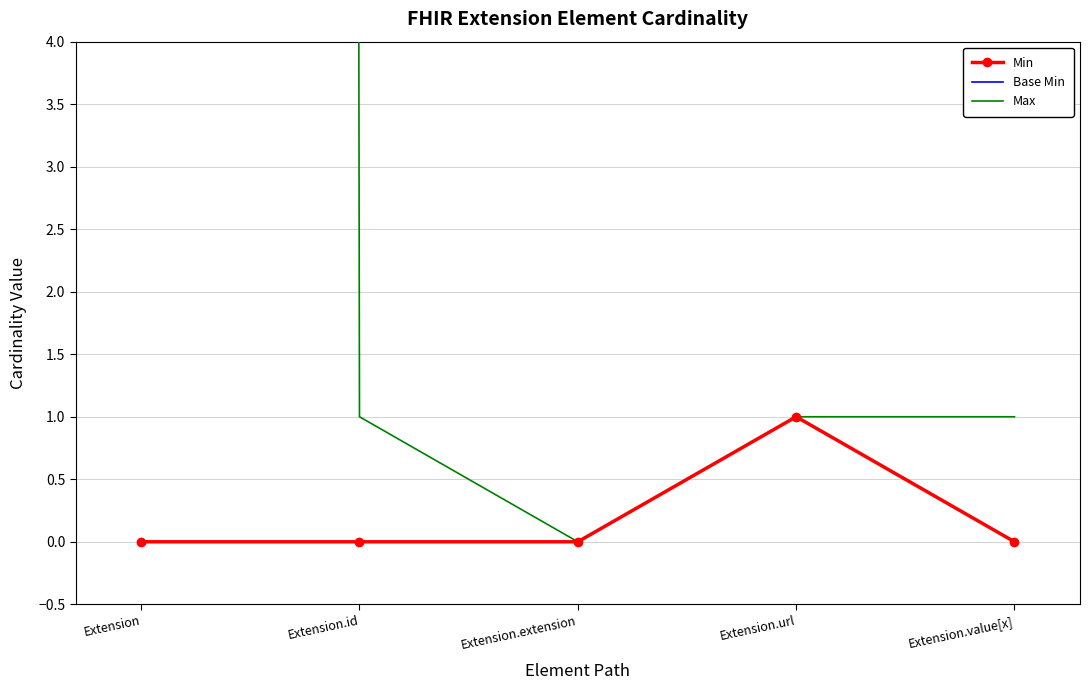

How many Min values are between 0 and 1?

5